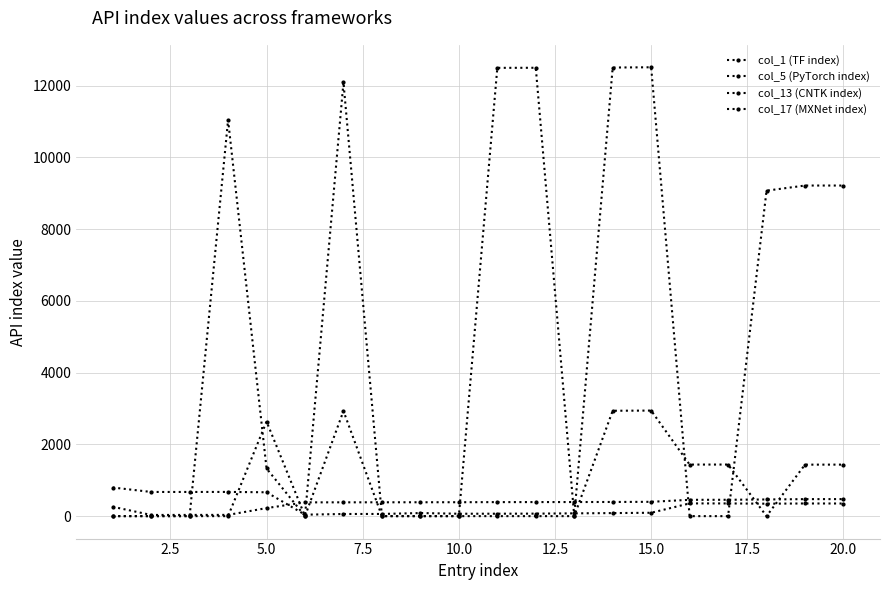

How many data points does each series have?

20